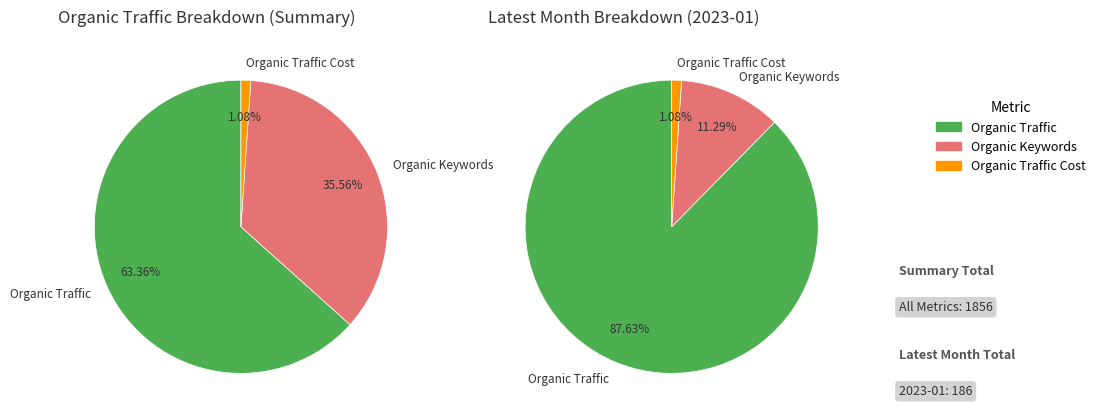

What is the total percentage of Organic Traffic Cost and Paid Traffic Cost?

1.1%